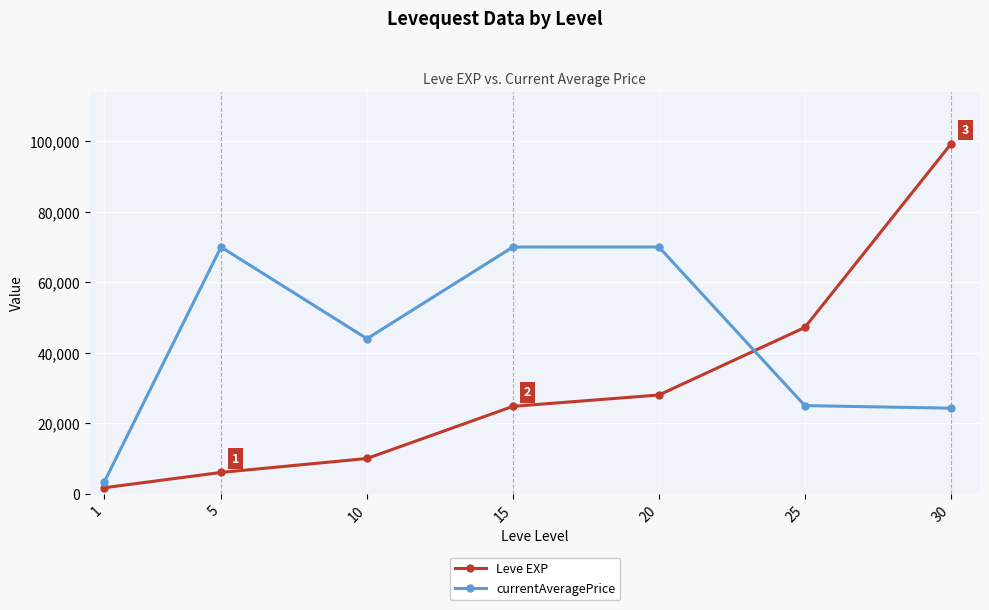

What is the minimum value for Leve EXP?

1690